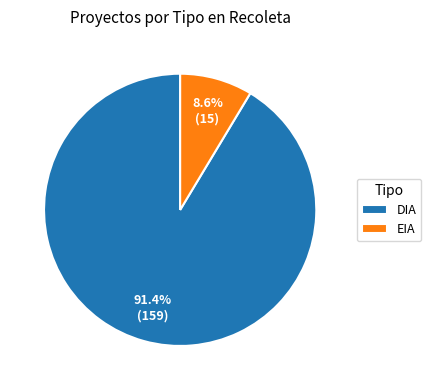

Which has a higher value, DIA or EIA?

DIA